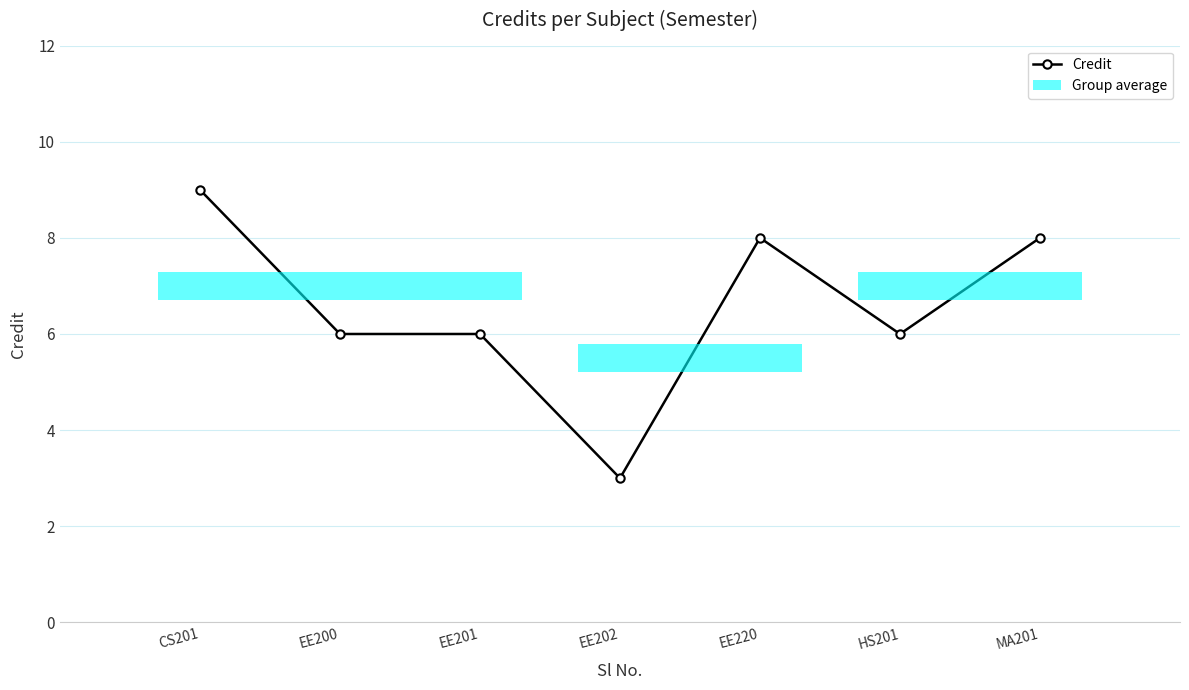

Where is the data nearest to the value 6?

EE200